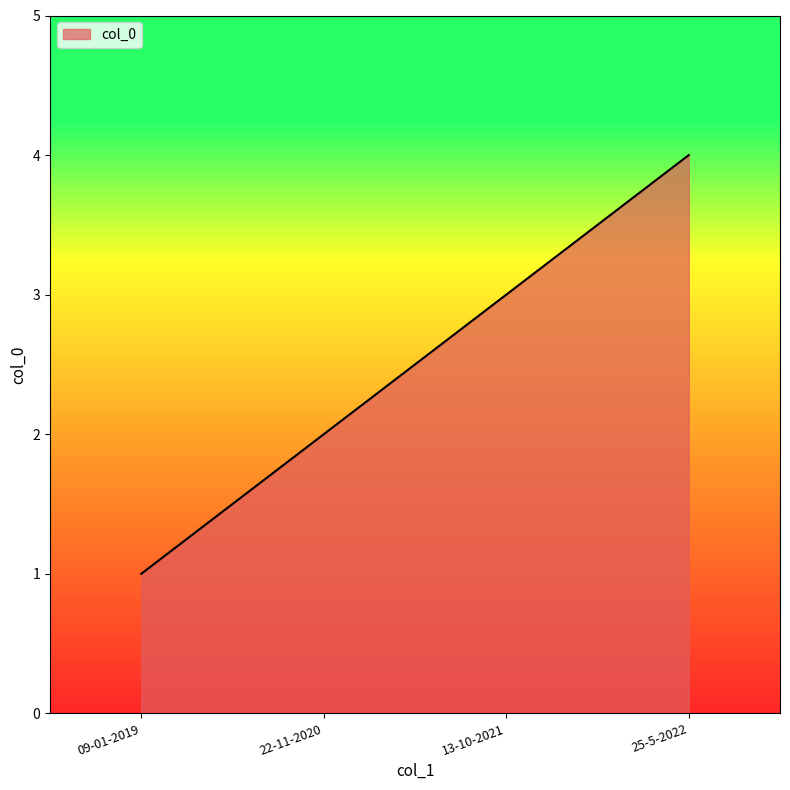

What position from the left is 13-10-2021?

3